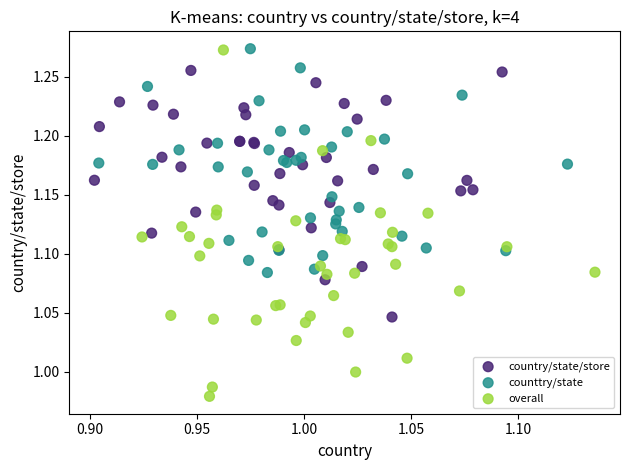

Which series reaches the minimum Y coordinate?

overall